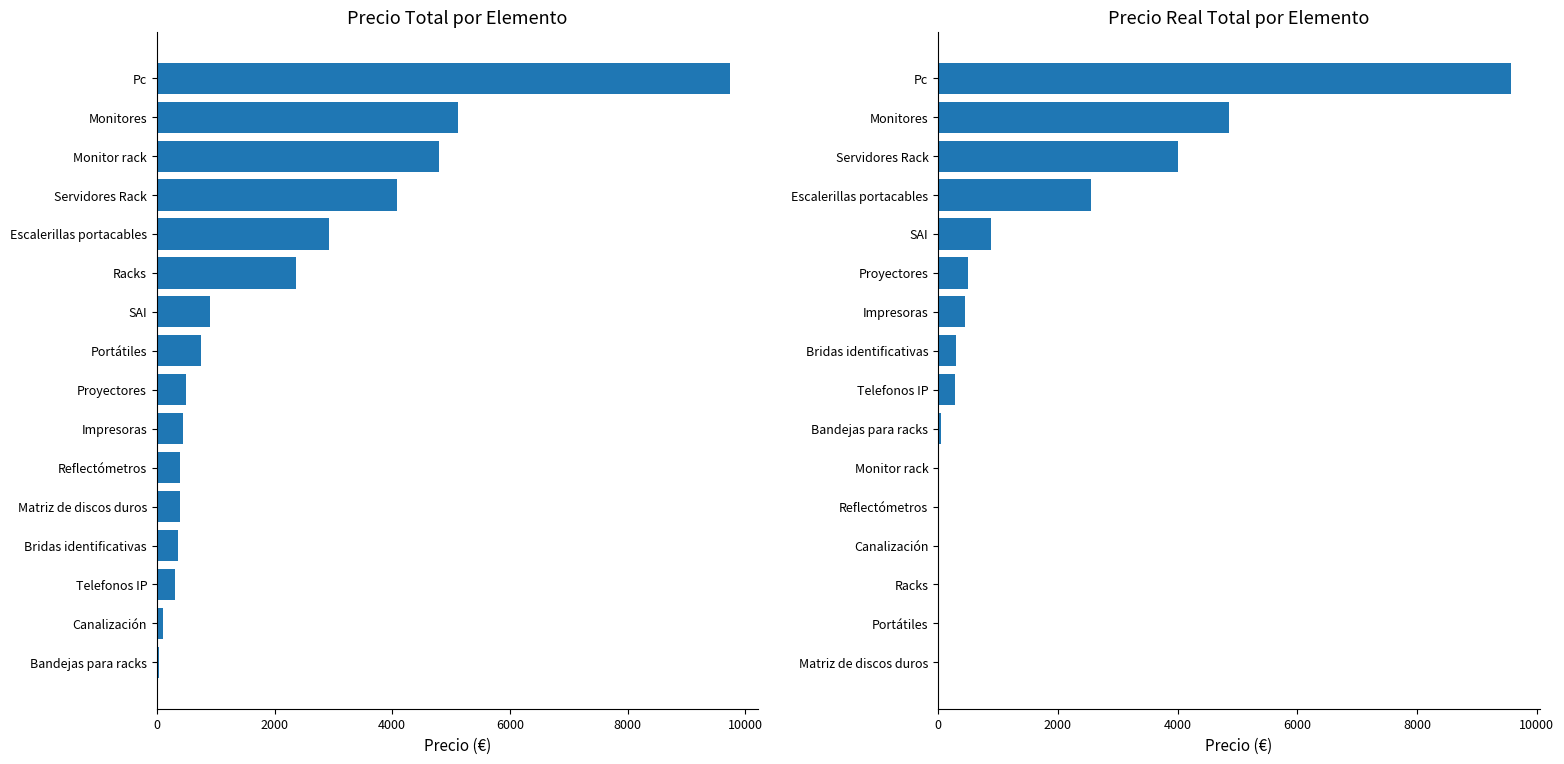

At how many categories does at least one series exceed 7386?

1